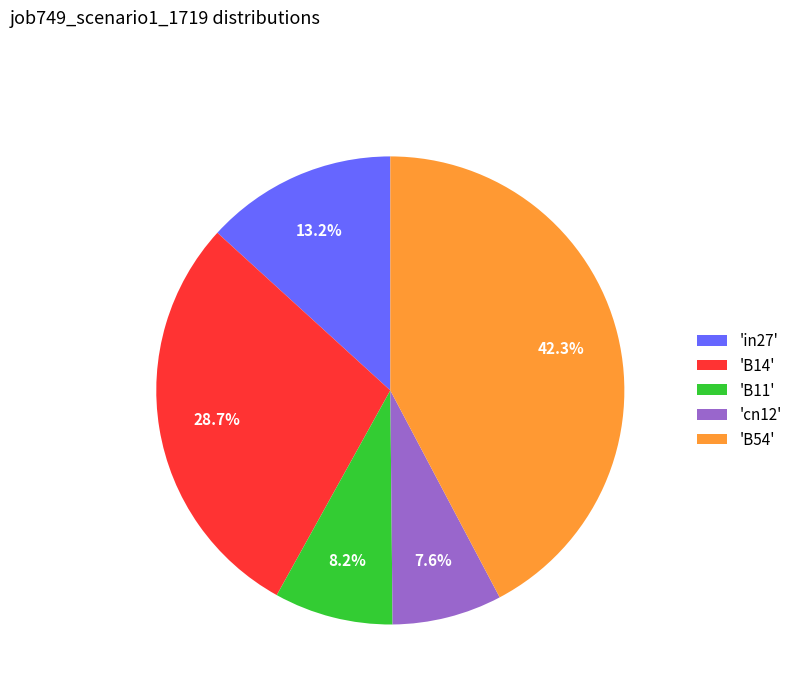

Is there a majority slice in this chart?

No